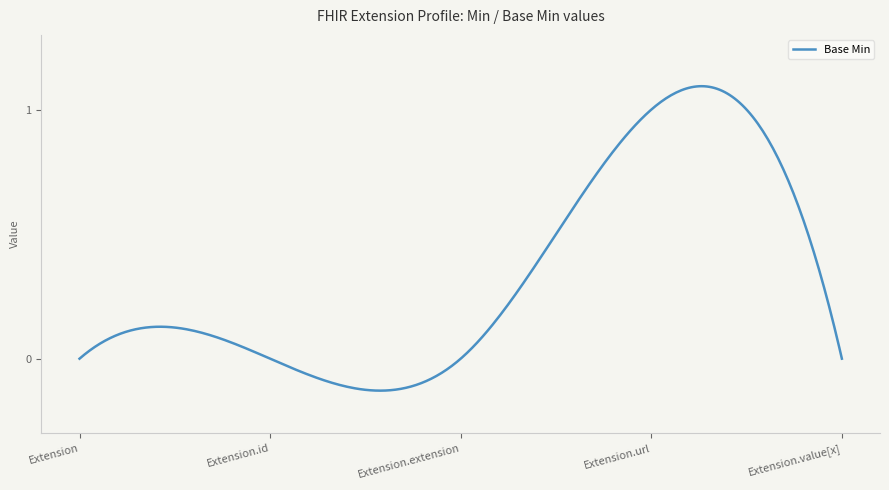

Rank the categories by value from lowest to highest.

Extension, Extension.id, Extension.extension, Extension.value[x], Extension.url